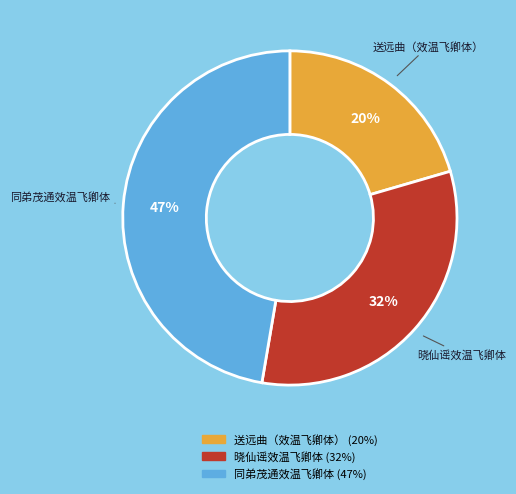

To the nearest percent, what percentage of the pie is 晓仙谣效温飞卿体?

32%